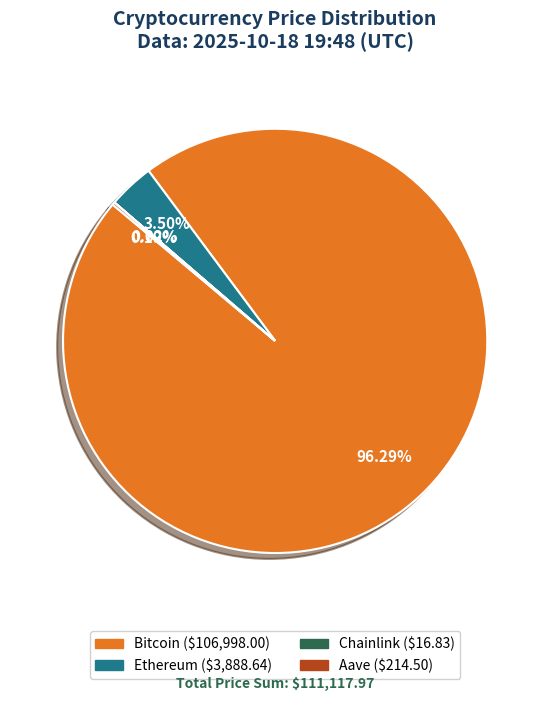

Does Bitcoin represent more than half of the total?

Yes